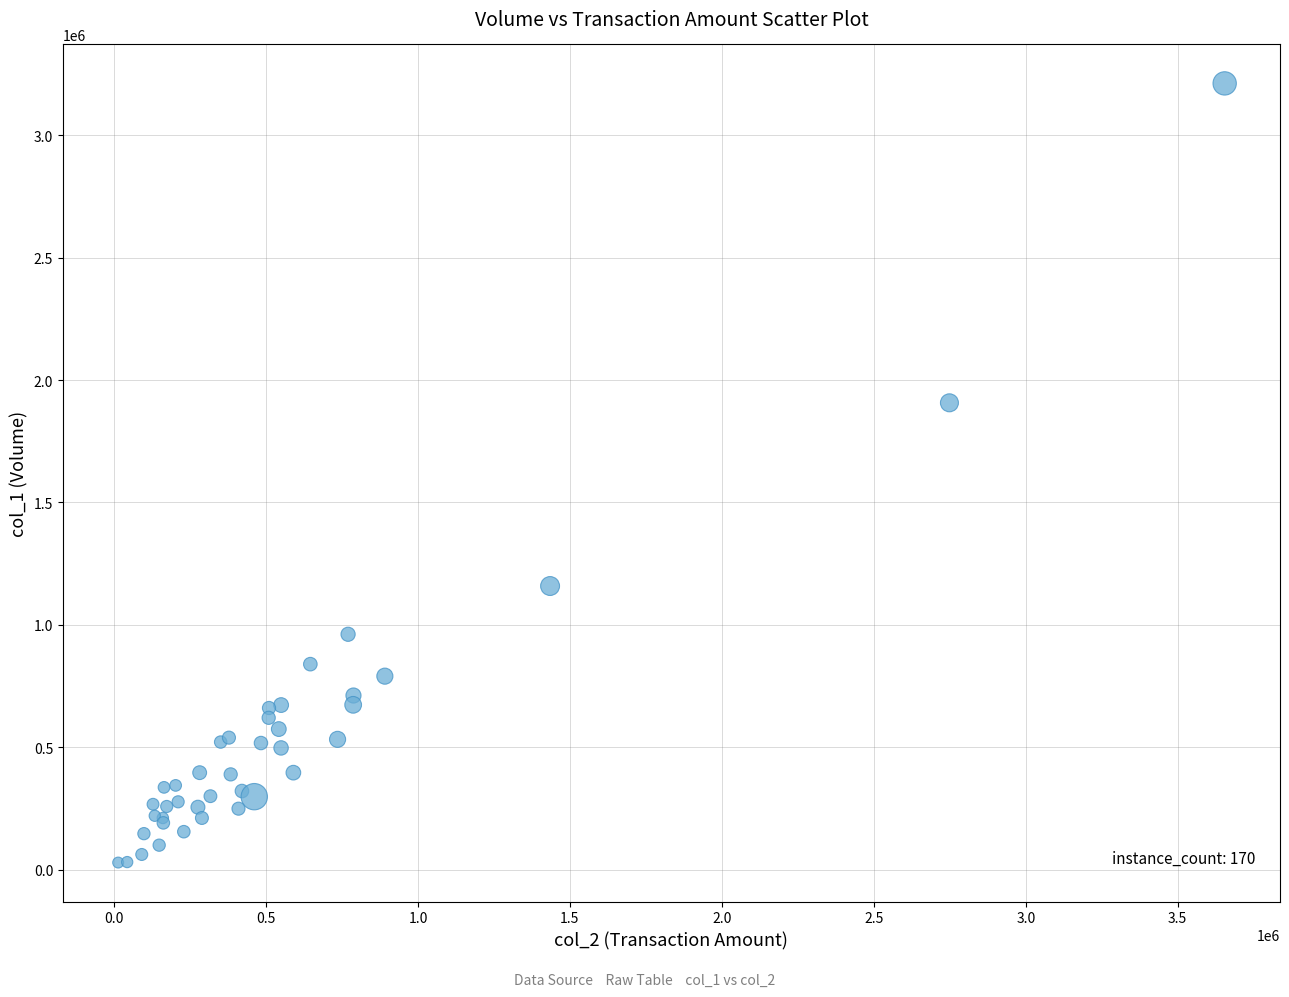

What Y value in the scatter plot is closest to 1620500?

1907000